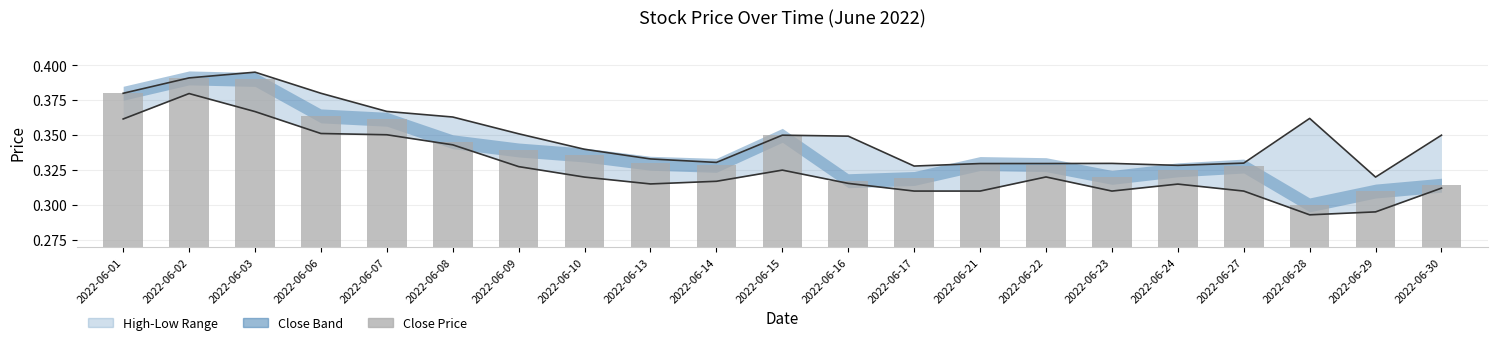

What is the maximum value for Close Price?

0.4